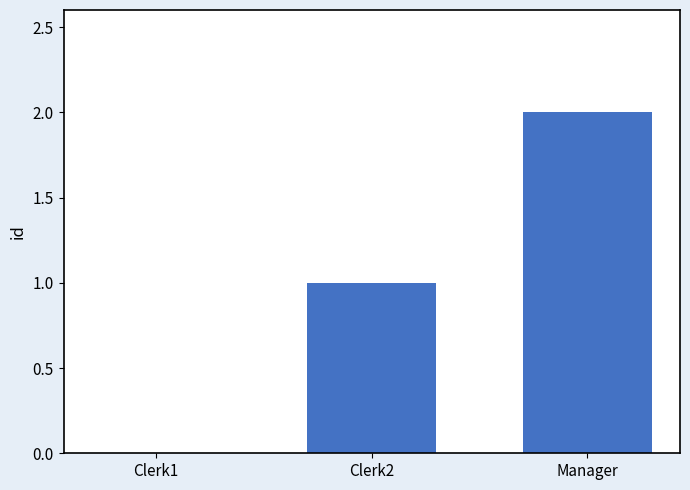

Reading right to left, what are all the values shown in this chart?

Manager=2	Clerk2=1	Clerk1=0